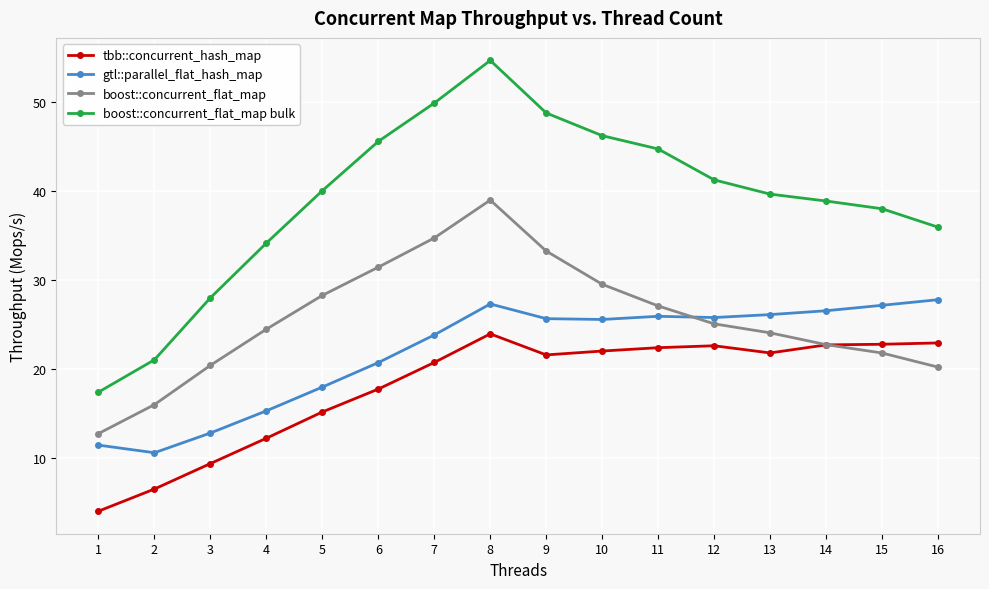

What is the difference between the maximum and second lowest values in the gtl::parallel_flat_hash_map series?

16.4